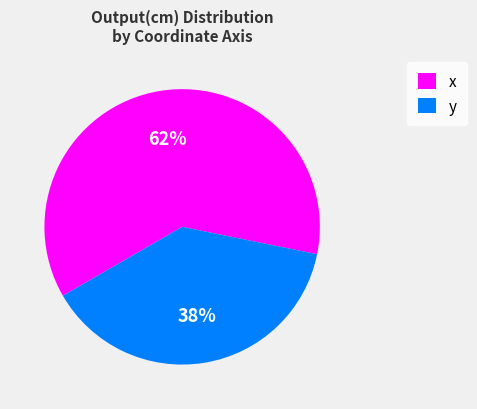

Is there a majority slice in this chart?

Yes